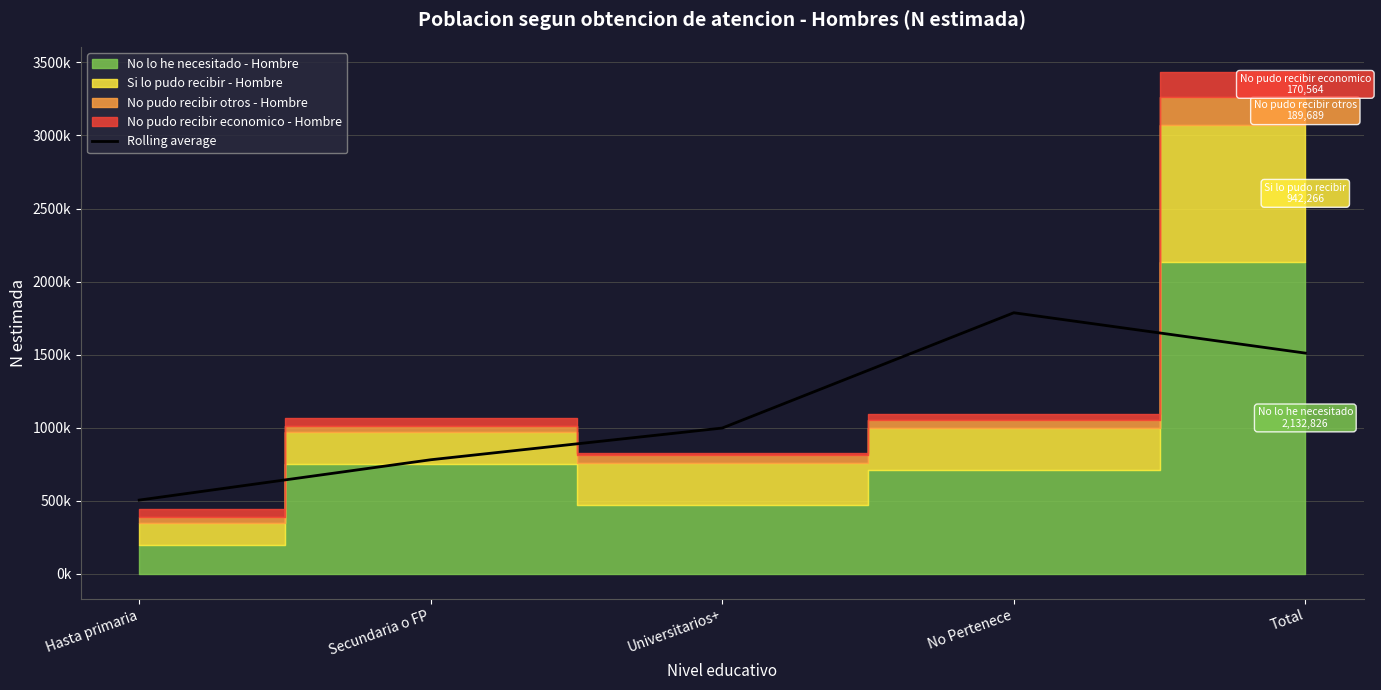

True or false: the data has more than 2 interior local peaks.

False